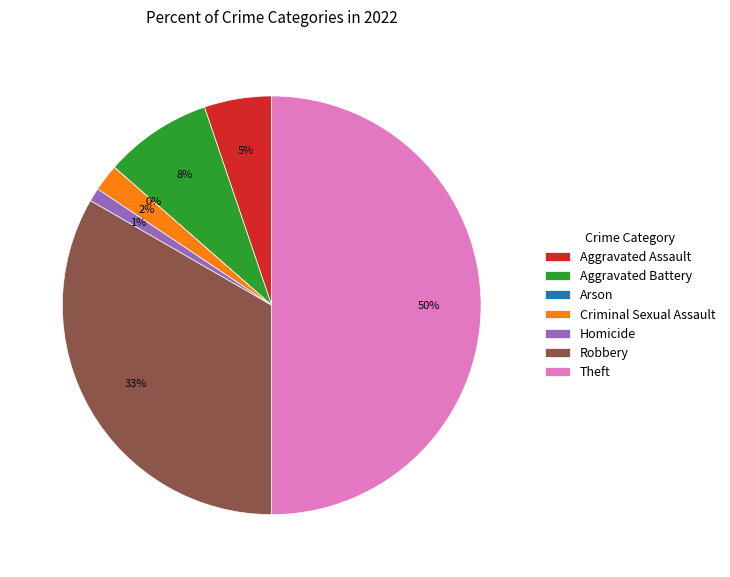

To the nearest percent, what is the average slice percentage?

14%